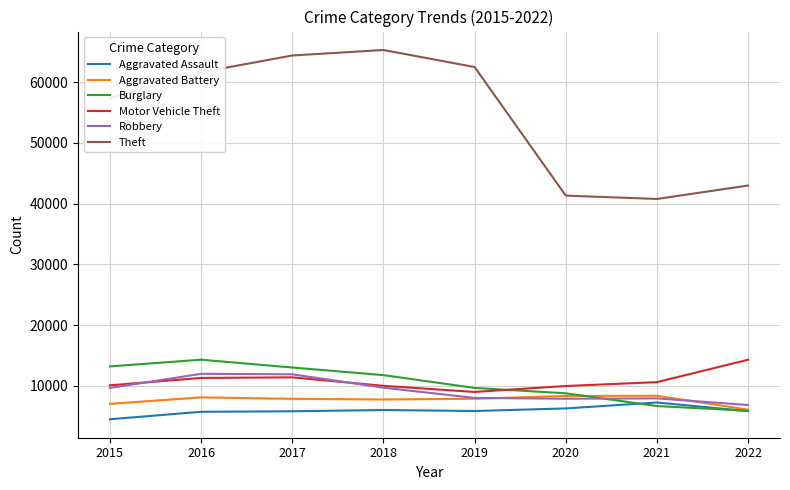

True or false: Motor Vehicle Theft and Theft intersect in this chart.

False